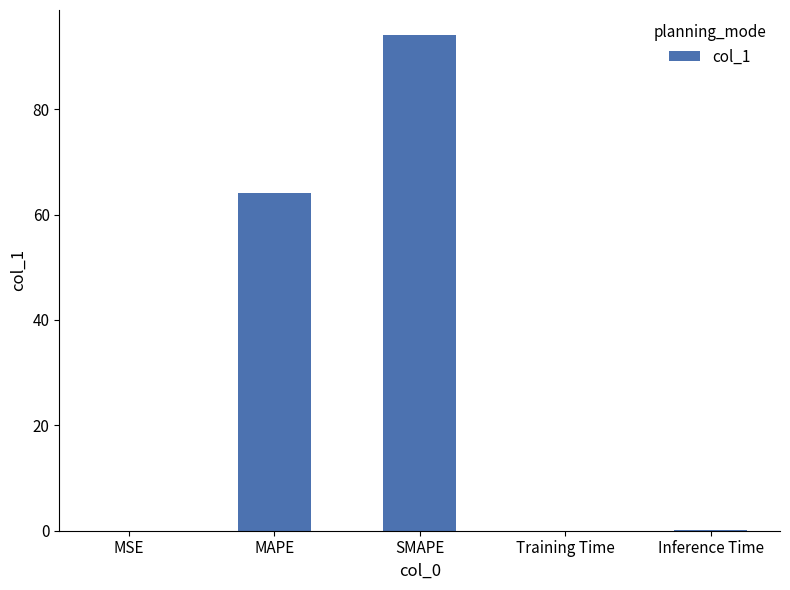

Between Training Time and SMAPE, which is larger?

SMAPE